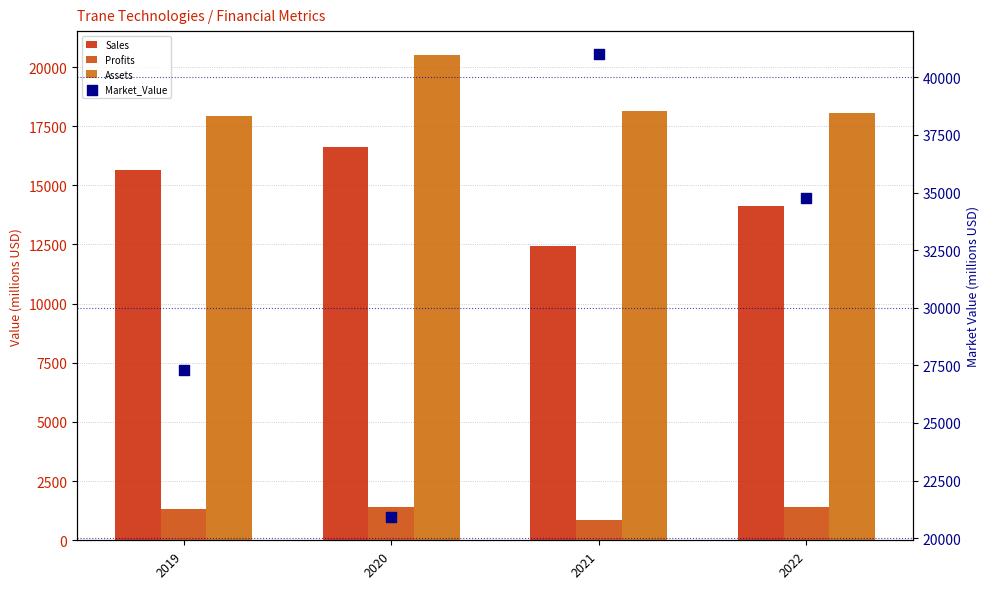

What are all the series names shown in the legend?

Sales, Profits, Assets, Market_Value